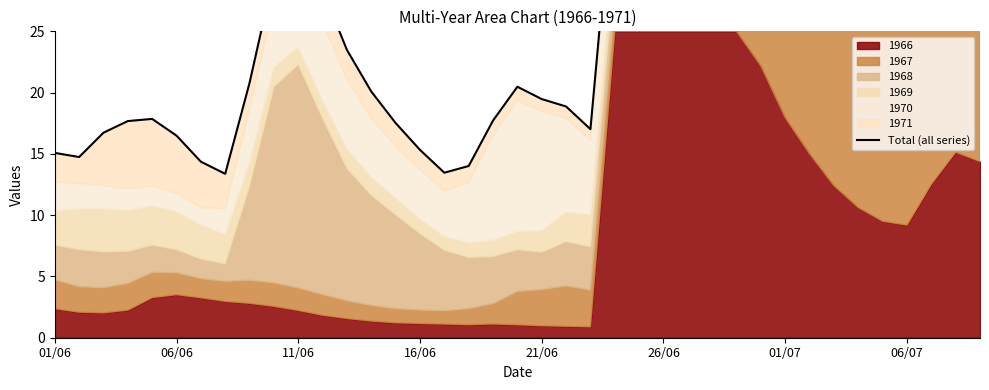

What is the difference between the values at 11/06 and 26?

37.2